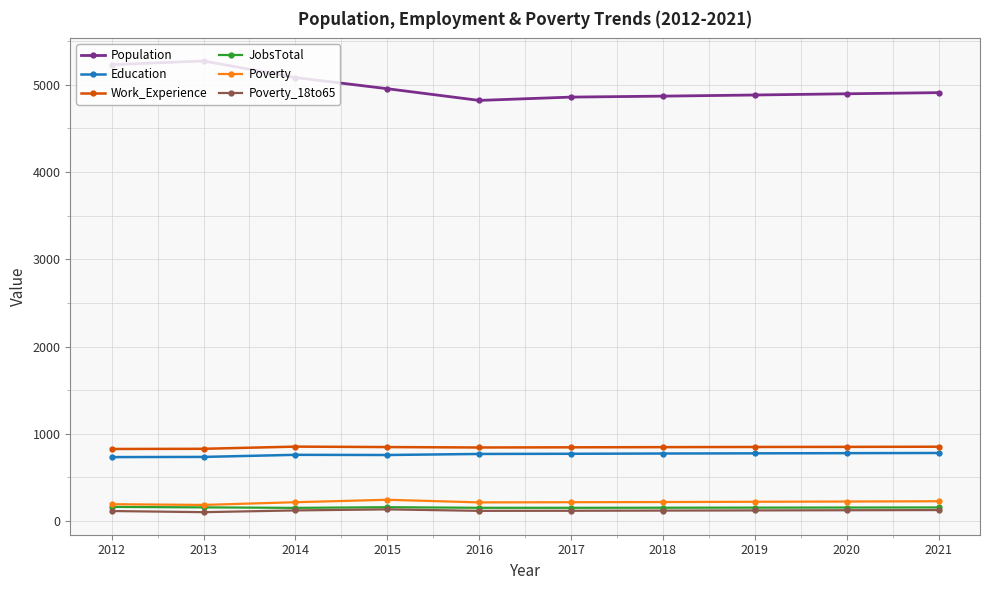

The value of Education at 2018 is 774. True or false?

True